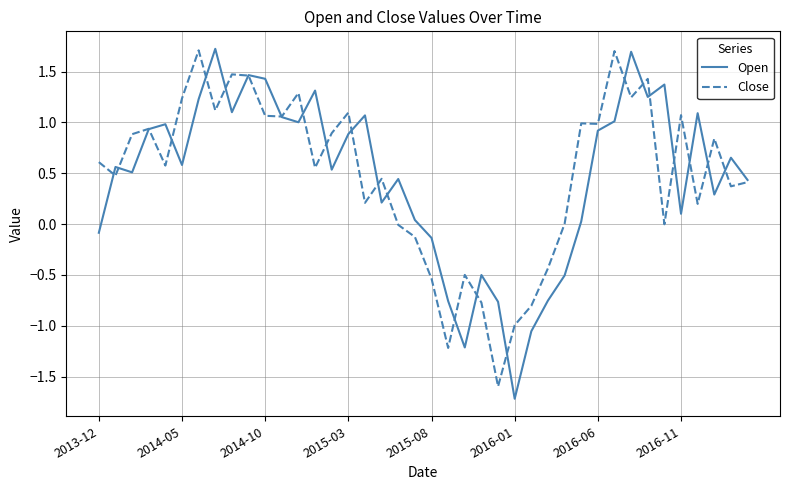

What is the maximum value for Open?

1.7